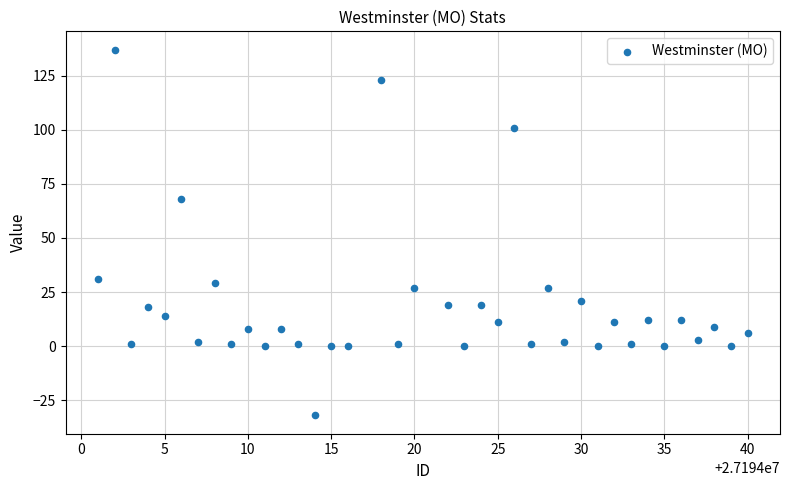

What is the range of Y values (max minus min)?

169